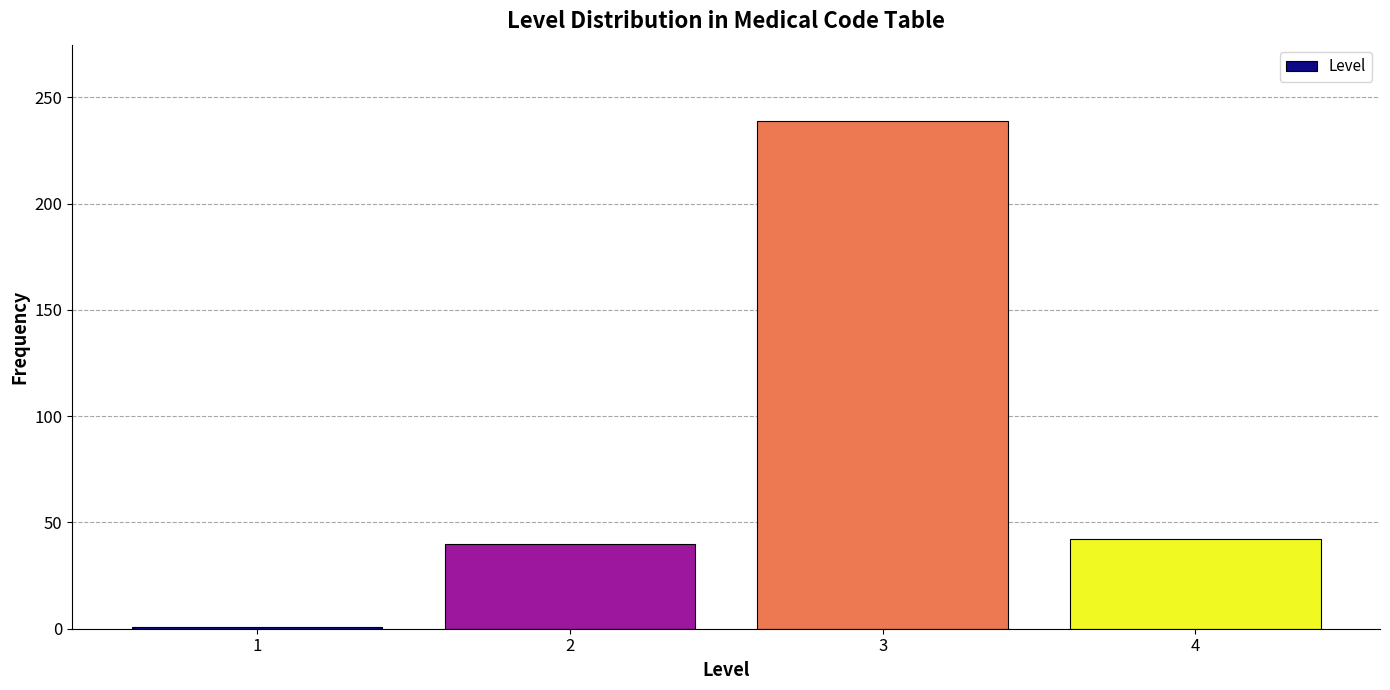

Reading left to right, transcribe all the data shown in this chart.

1=1	2=40	3=239	4=42